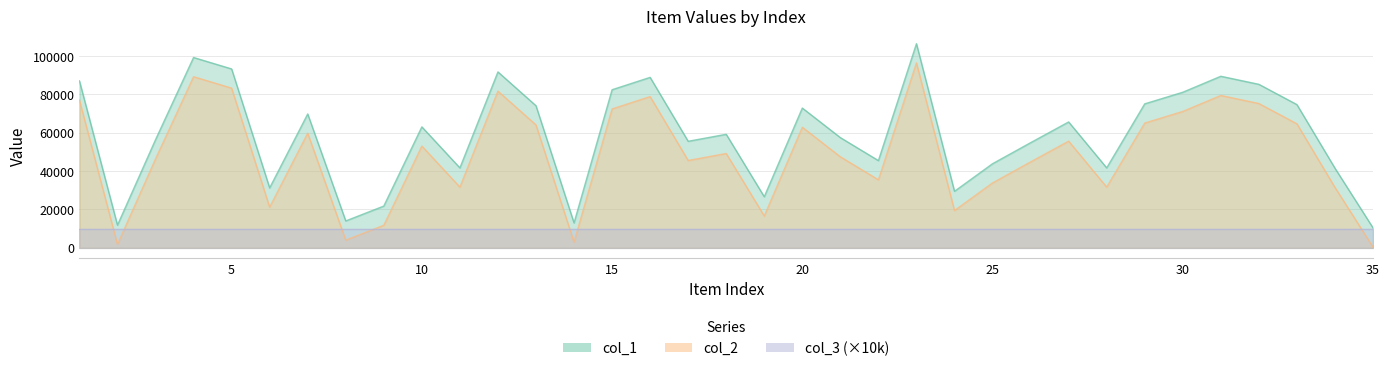

How many values in the col_2 series are below 49166?

17